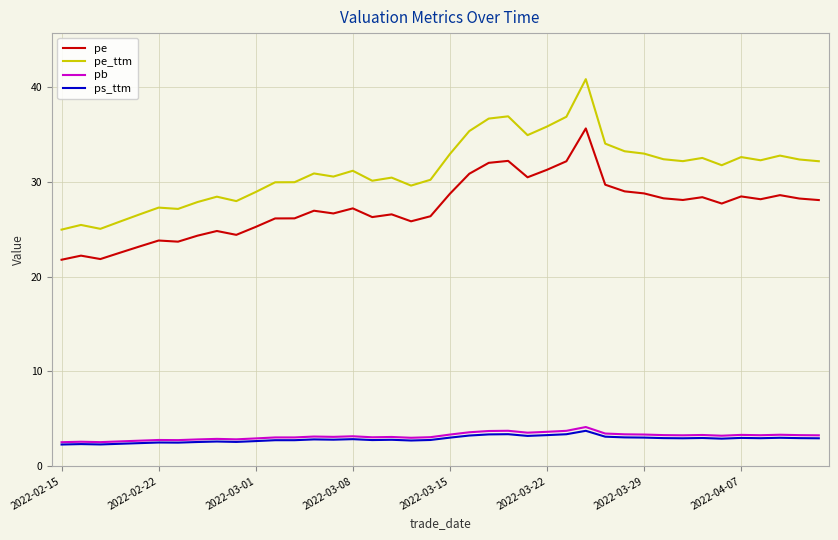

Which series has the widest spread of values?

pe_ttm